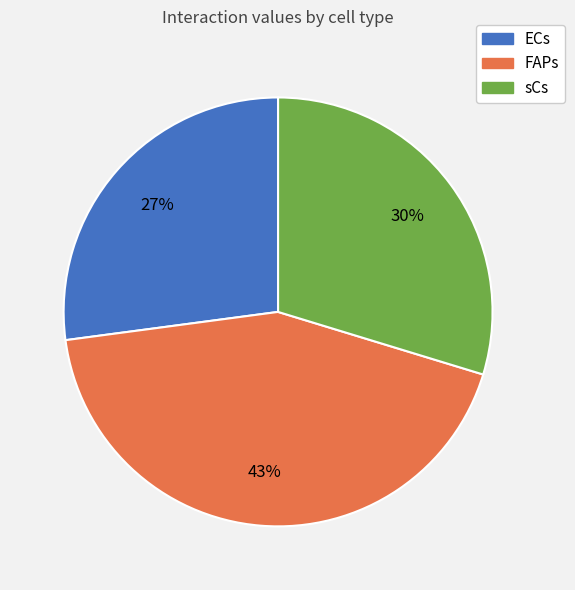

What is the largest slice in the pie chart?

FAPs